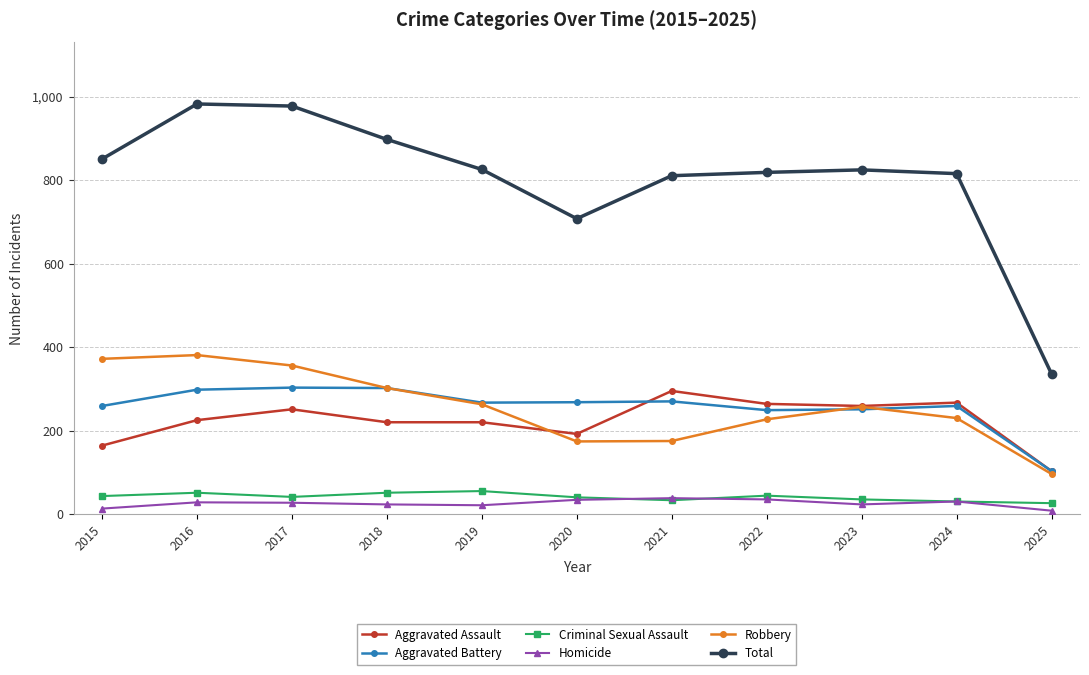

What are all the series names shown in the legend?

Aggravated Assault, Aggravated Battery, Criminal Sexual Assault, Homicide, Robbery, Total